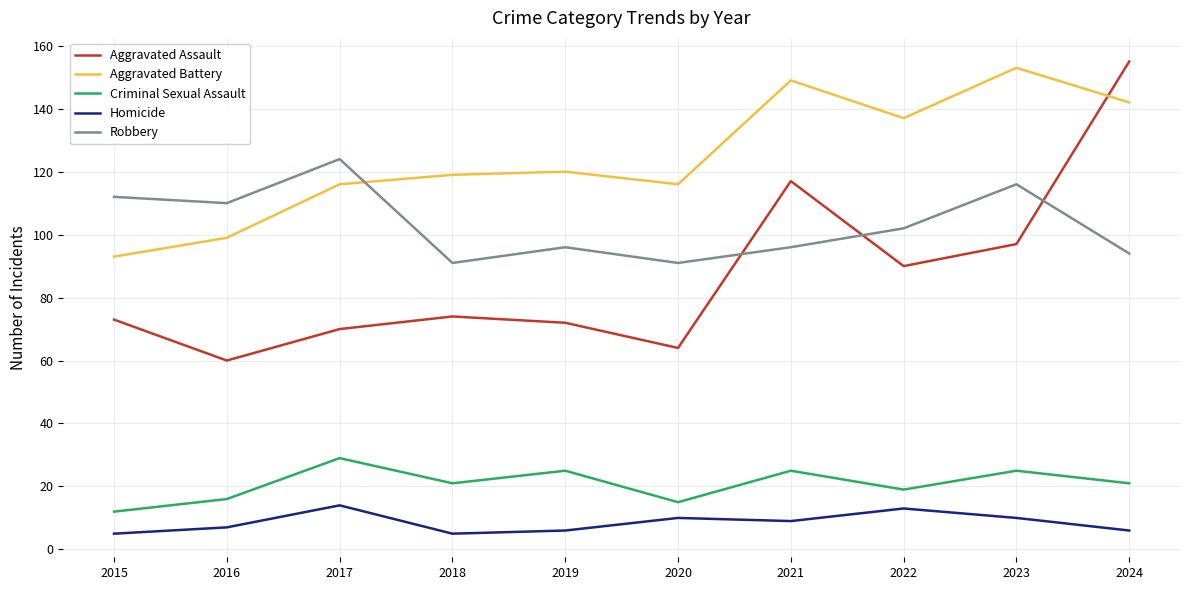

In Homicide, how many points are higher than both neighbors (excluding endpoints)?

3